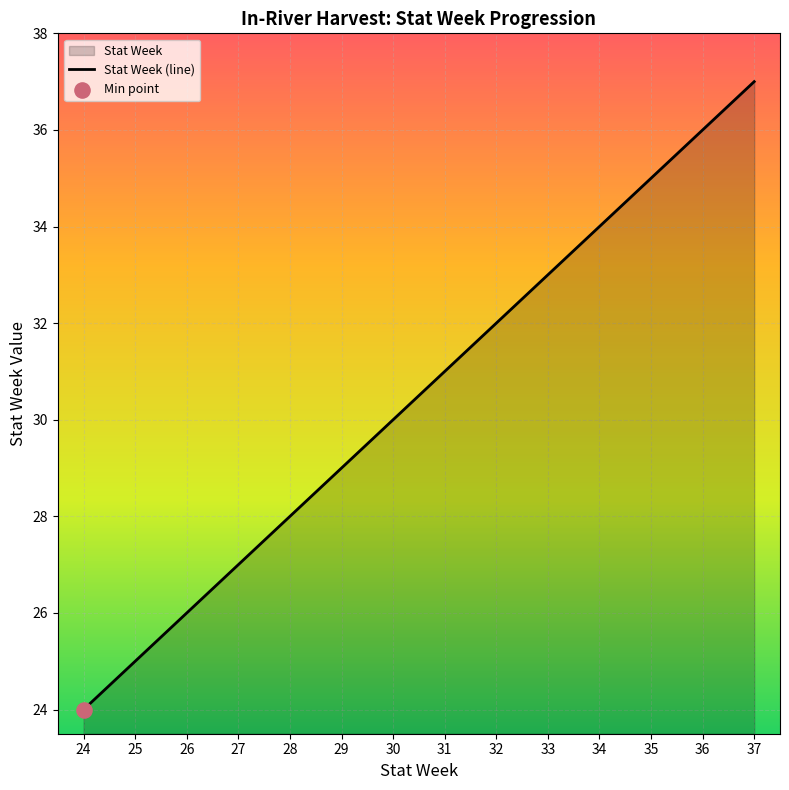

What is the change in value from 28 to 34?

+6